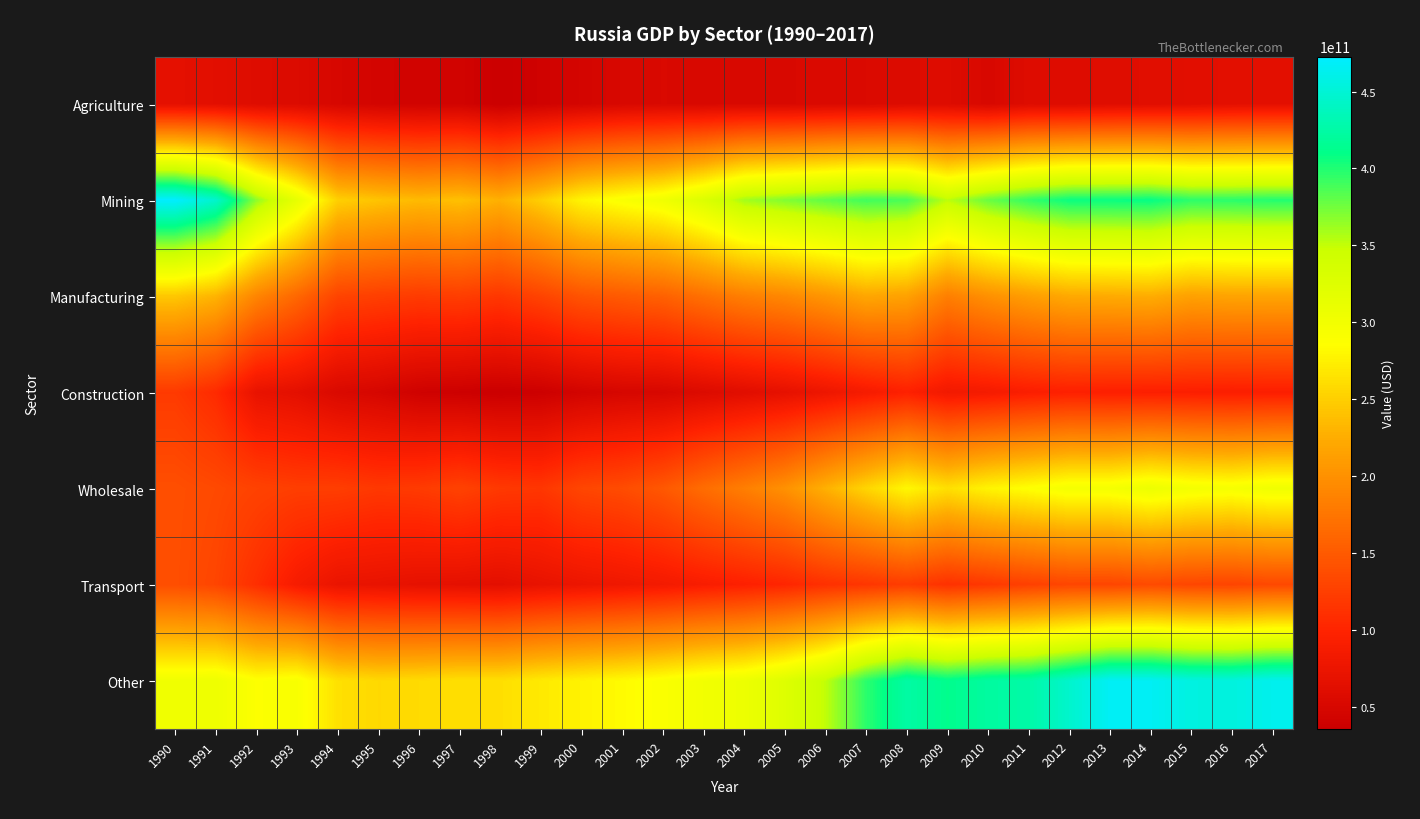

Reading left to right, what are all the values shown in this chart?

Agriculture: 1990=66442468040.3	1991=63980718012.2	1992=58222866436.4	1993=55893956971.1	1994=49295163815.7	1995=44514811692.7	1996=42215957228.3	1997=42936704451.3	1998=35086807903.4	1999=40803806293.1	2000=45720146034.6	2001=50776369593.1	2002=52250290430.0	2003=51459651854.6	2004=52054778985.7	2005=51799979961.1	2006=53248749122.0	2007=53884648662.9	2008=57006184227.8	2009=57945664001.5	2010=51004299298.6	2011=58180627642.8	2012=57484959421.5	2013=60087433894.9	2014=60998034780.9	2015=62754805353.2	2016=64843098747.9	2017=65616047808.9
Mining: 1990=472689604063.9	1991=445748690065.4	1992=365915592345.5	1993=313107191782.7	1994=250375859544.4	1995=241515372824.4	1996=234944190934.9	1997=239195246942.7	1998=227256022870.1	1999=249766862086.0	2000=277715907823.7	2001=291077805140.0	2002=302191738520.9	2003=327319754016.8	2004=359962969062.1	2005=370203498365.3	2006=380397538207.0	2007=390286837986.4	2008=387482512094.2	2009=352138362390.7	2010=377688222229.2	2011=394282114695.0	2012=406528942968.4	2013=406991912729.3	2014=408178729802.6	2015=396458190565.9	2016=397044320119.8	2017=398920728220.5
Manufacturing: 1990=244410080986.0	1991=230483190942.9	1992=189201173921.9	1993=161893772033.0	1994=129467269908.4	1995=124873094670.0	1996=121474291431.8	1997=123711873318.2	1998=117465179459.1	1999=129134172445.1	2000=143772840067.8	2001=150178092612.6	2002=156360353118.0	2003=170119080064.4	2004=183818435630.4	2005=191974881733.5	2006=204591607128.9	2007=219981762251.9	2008=215313223774.6	2009=183843231426.5	2010=199669508795.0	2011=212213416439.9	2012=221902498582.6	2013=223483559630.4	2014=225159739561.1	2015=214740225530.8	2016=217206986056.7	2017=217402467511.8
Construction: 1990=120208506407.5	1991=105787427091.1	1992=70876590787.9	1993=65206446180.1	1994=52817228107.3	1995=48063679154.4	1996=39993840931.1	1997=37818812404.1	1998=35437867065.7	1999=37546780242.9	2000=44076146673.7	2001=48439690014.9	2002=49795994099.5	2003=56097983872.7	2004=61648136968.0	2005=67944479297.4	2006=76621861523.9	2007=86588899388.8	2008=96177536374.6	2009=82037511049.4	2010=85673914628.4	2011=92222350752.9	2012=95757707353.1	2013=94279204003.5	2014=94042783671.8	2015=93500769315.3	2016=92435140348.7	2017=93282461233.8
Wholesale: 1990=138870979271.7	1991=134178717570.9	1992=127705302371.6	1993=123746451395.0	1994=123622698881.1	1995=118554187644.1	1996=120978939301.6	1997=127447024761.9	1998=119302300380.3	1999=117008165851.4	2000=131265839803.4	2001=136430896030.8	2002=147614942968.7	2003=166571619299.0	2004=183267914028.2	2005=200034461372.6	2006=227714516562.5	2007=254574139947.9	2008=279706029031.8	2009=262143312785.7	2010=277439640369.3	2011=286733472500.5	2012=296787766017.8	2013=297014474557.5	2014=306893856324.3	2015=297855130196.8	2016=295124767825.0	2017=302564293485.4
Transport: 1990=138311918804.8	1991=130339108450.6	1992=109377229559.3	1993=87343204484.6	1994=73272571212.8	1995=71413488571.9	1996=68082061692.3	1997=66848215964.6	1998=64918823354.3	1999=71107805680.6	2000=75485396546.8	2001=79697833873.3	2002=84245602008.2	2003=90351992200.3	2004=95688374675.8	2005=101352116760.2	2006=111207460124.4	2007=116594715069.3	2008=122705903050.7	2009=112183029691.8	2010=118329718079.9	2011=125983276335.2	2012=131017664115.8	2013=130777232909.6	2014=135148628829.3	2015=131269445323.8	2016=129992581888.7	2017=133285382801.5
Other: 1990=302048246050.7	1991=304856274888.6	1992=287262862205.3	1993=292458199671.4	1994=262983800484.0	1995=257192222909.4	1996=258981072463.4	1997=262048918510.0	1998=261875364882.4	1999=269753960628.5	2000=276320916932.8	2001=282234065363.0	2002=290275229810.3	2003=300096376842.3	2004=306524184780.0	2005=324692050255.5	2006=350601290430.2	2007=396538405306.8	2008=424386984462.5	2009=412578856136.3	2010=422278449043.4	2011=425820046232.8	2012=445516678133.9	2013=466887563323.0	2014=466119863669.5	2015=455804039892.9	2016=454537198358.4	2017=462840969890.7